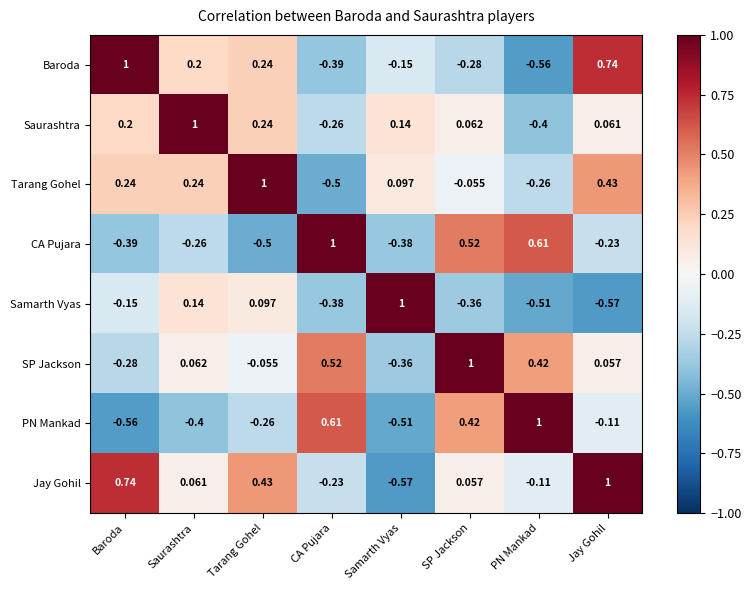

What is the total value across all series at SP Jackson?

1.4